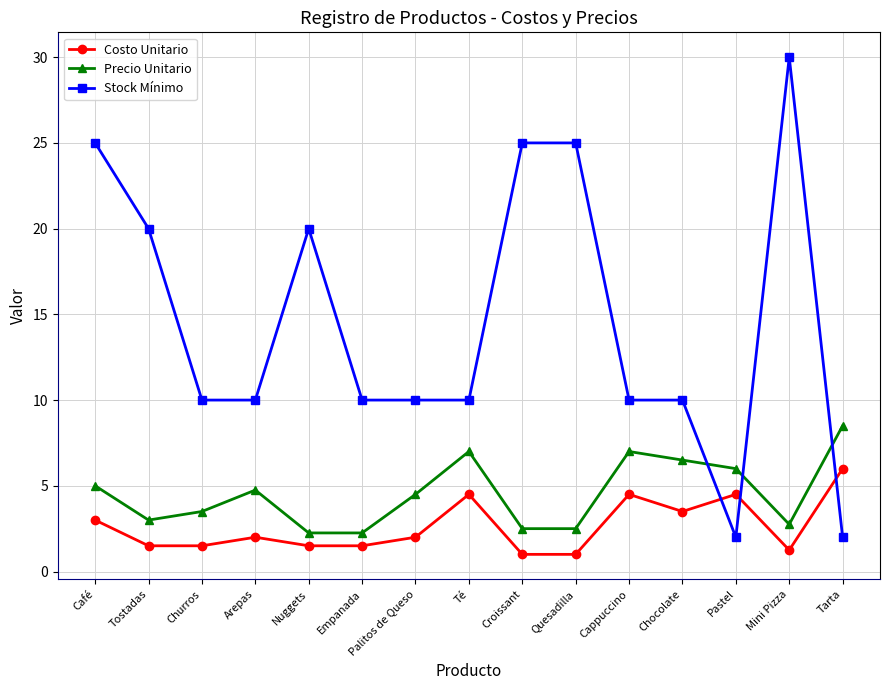

Rank the series by their average value, from lowest to highest.

Costo Unitario, Precio Unitario, Stock Mínimo